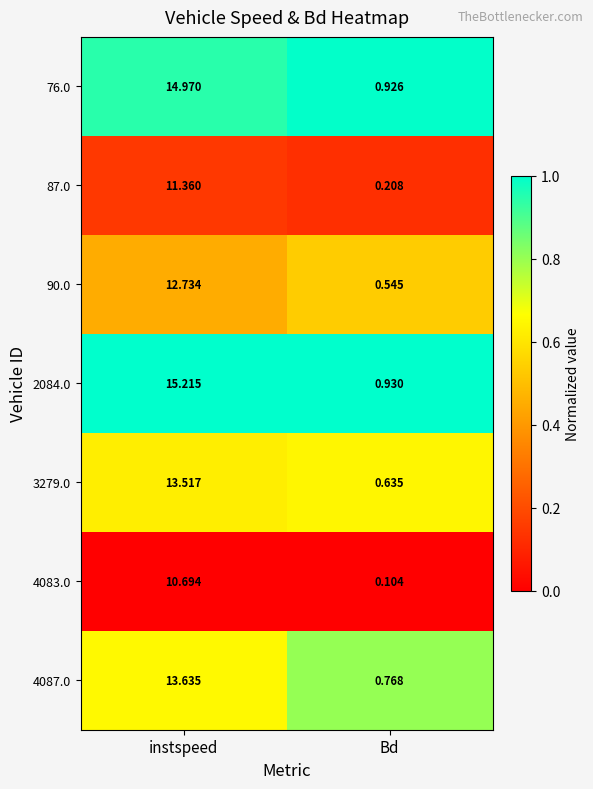

Which series has the largest total across all categories?

2084.0